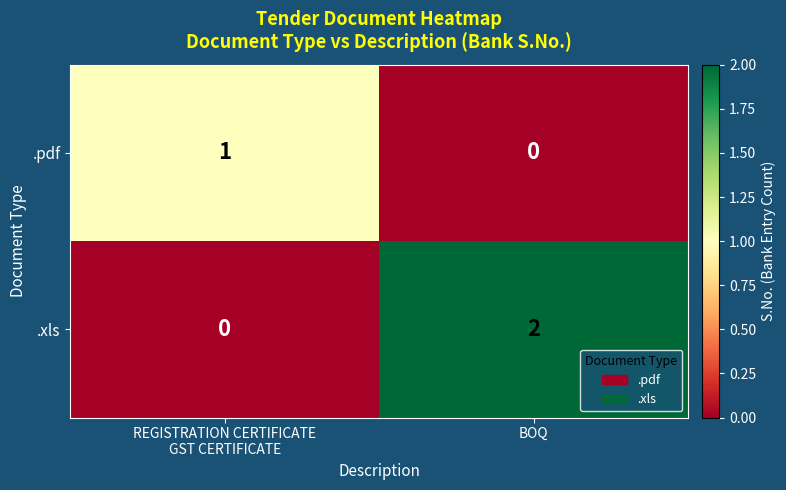

True or false: .pdf has a value of 0 at BOQ.

True